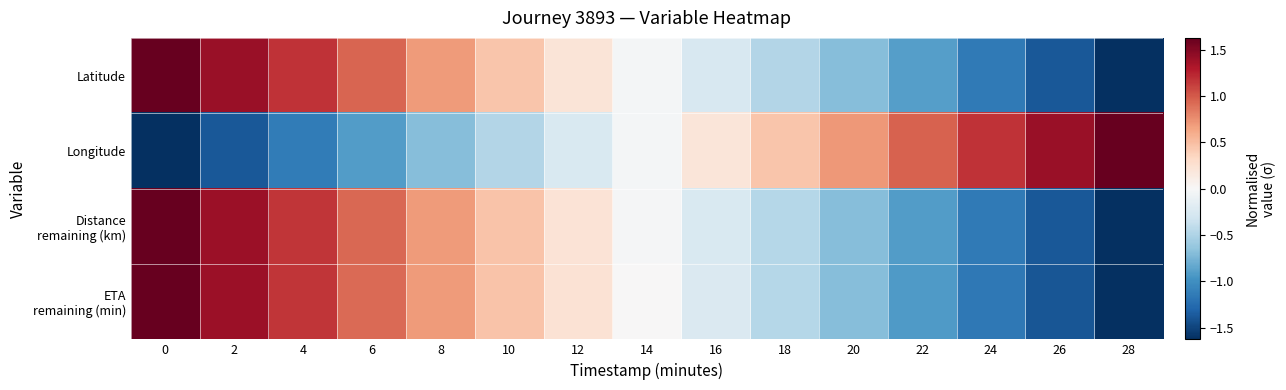

What is the total value across all series at 4?

2.4